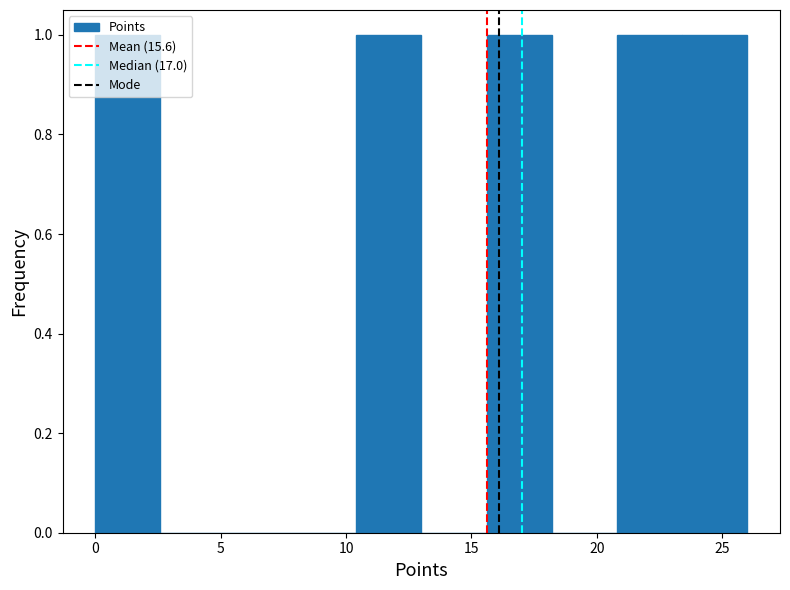

How tall is the bar that spans 0.0 to 2.6 on the x-axis? Neither the bar edges nor the heights are printed on the chart, so give them approximately, as read against the axes.

1